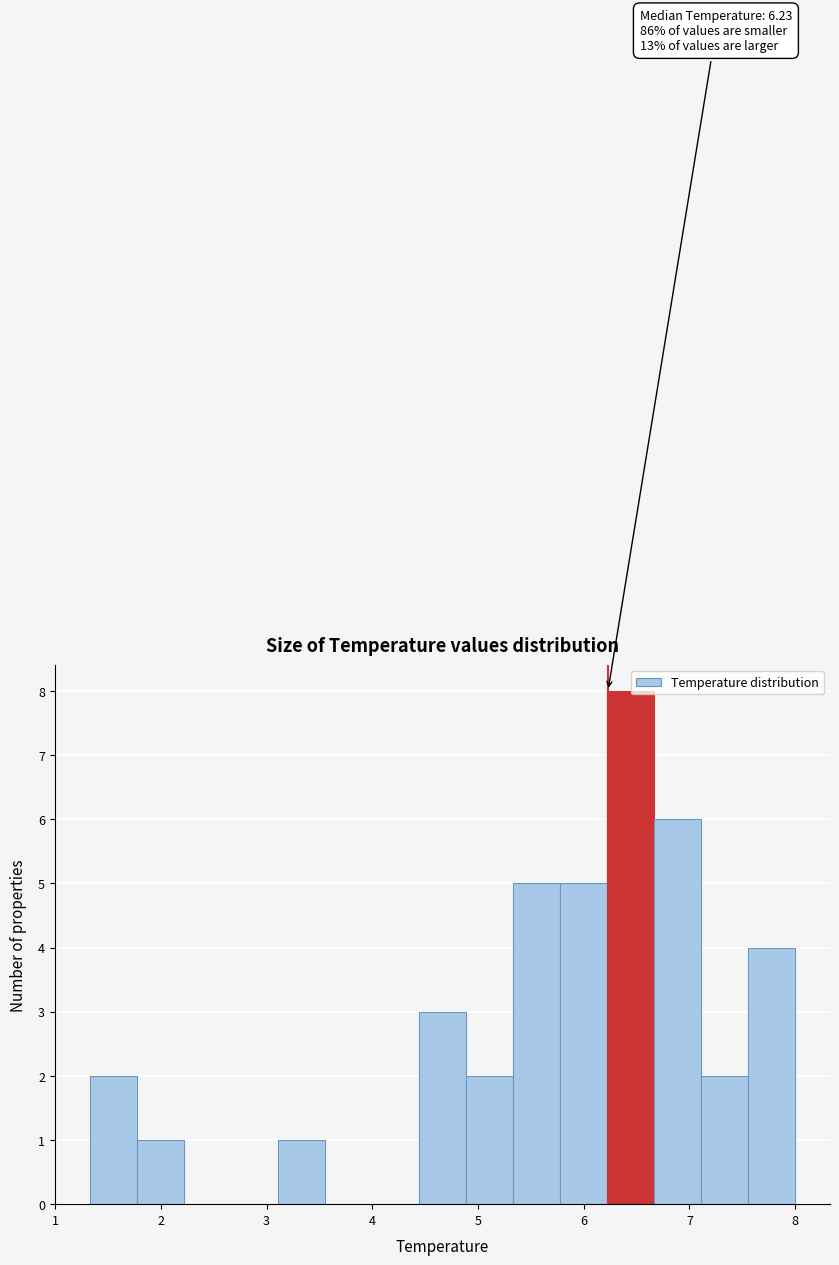

Which range on the x-axis has the tallest bar?

6.2 to 6.7